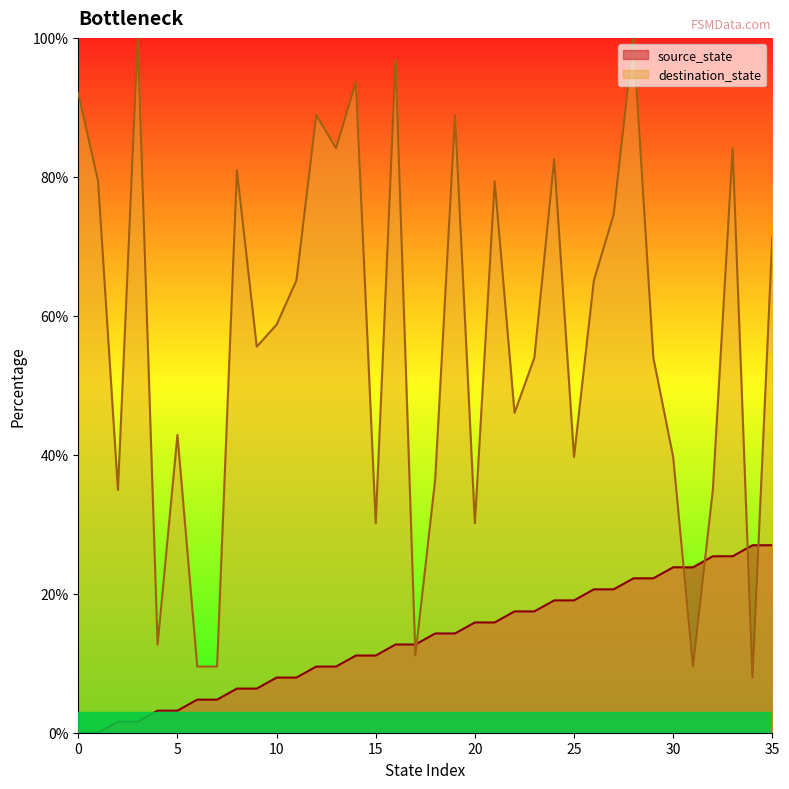

What is the spread (max minus min) of values at 22?

28.6